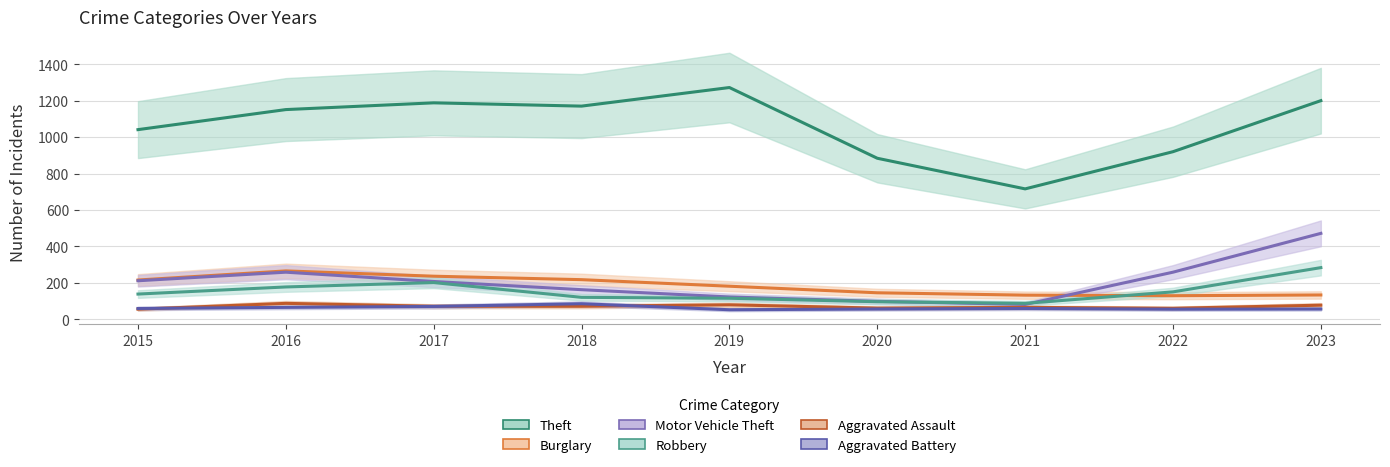

Reading right to left, list all the values displayed in this chart.

Theft: 2023=1200	2022=920	2021=716	2020=884	2019=1272	2018=1170	2017=1188	2016=1151	2015=1041
Burglary: 2023=134	2022=130	2021=133	2020=146	2019=182	2018=218	2017=237	2016=266	2015=216
Motor Vehicle Theft: 2023=472	2022=259	2021=82	2020=99	2019=123	2018=163	2017=208	2016=259	2015=212
Robbery: 2023=284	2022=151	2021=88	2020=97	2019=116	2018=121	2017=202	2016=178	2015=139
Aggravated Assault: 2023=78	2022=61	2021=66	2020=62	2019=80	2018=72	2017=72	2016=88	2015=56
Aggravated Battery: 2023=57	2022=56	2021=60	2020=57	2019=53	2018=86	2017=71	2016=66	2015=60